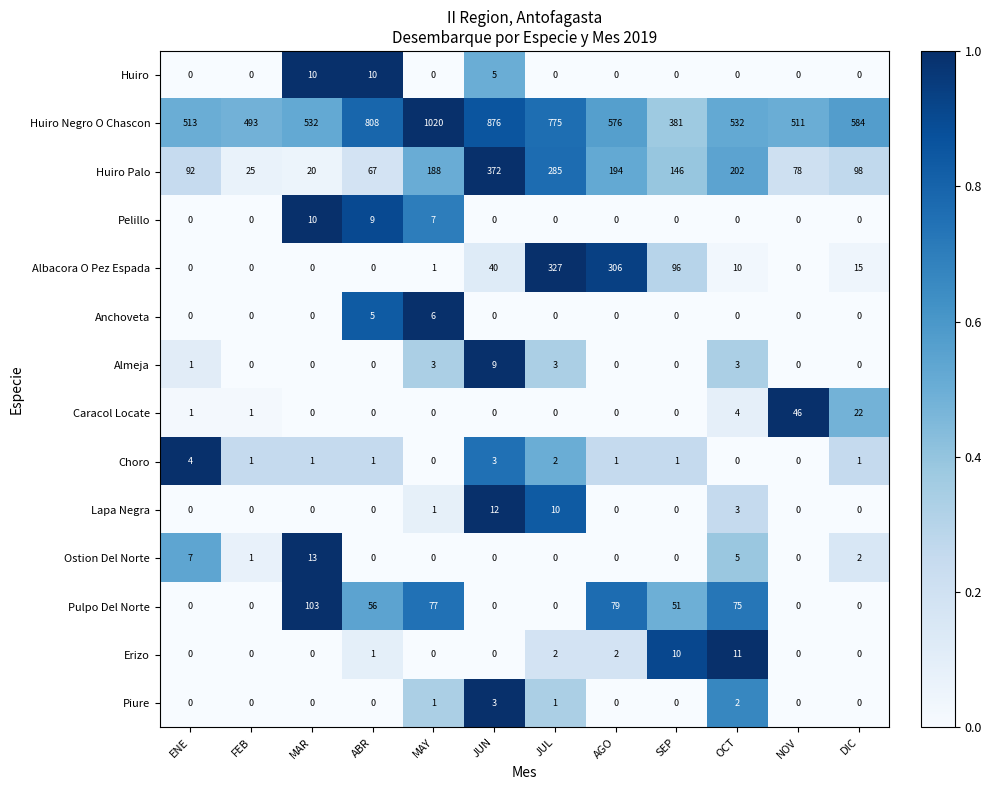

At how many categories does at least one series exceed 0?

12